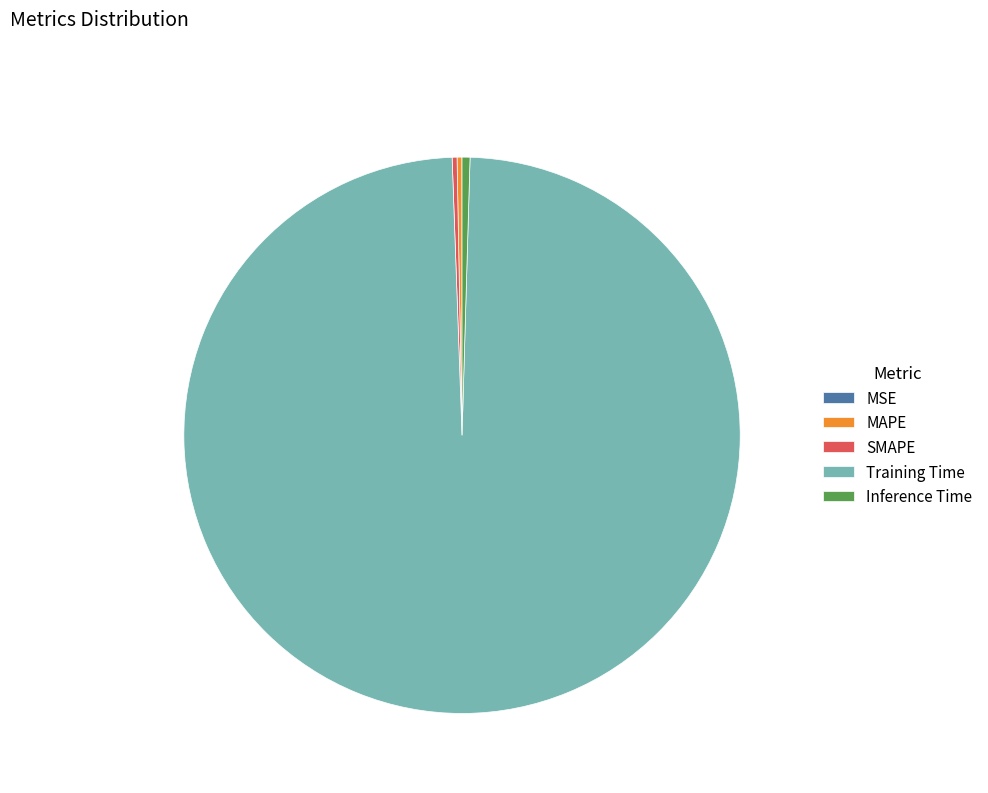

Which slice is the largest?

Training Time